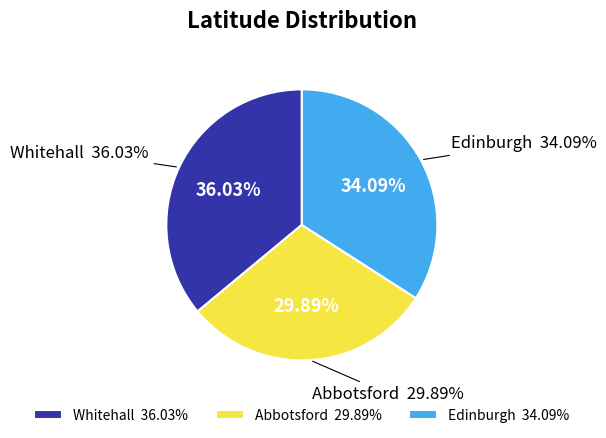

Is it true that Edinburgh is 21% of the pie?

False